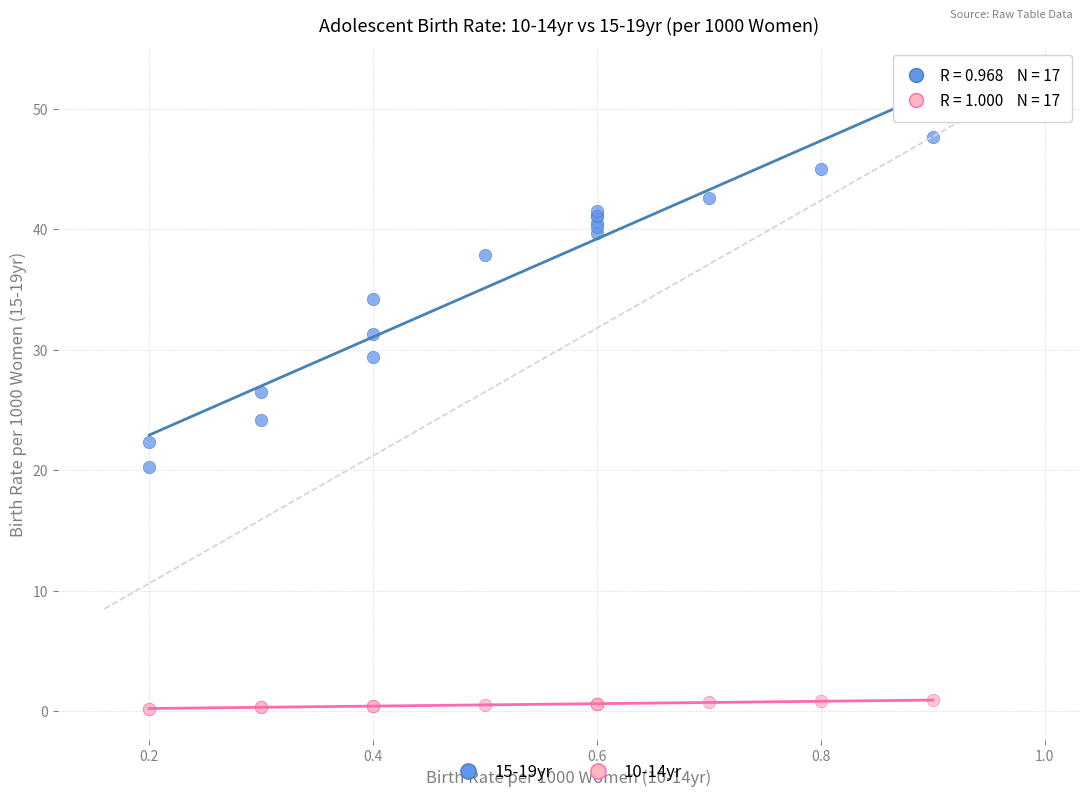

What is the X range (max minus min) for the scatter plot?

0.7